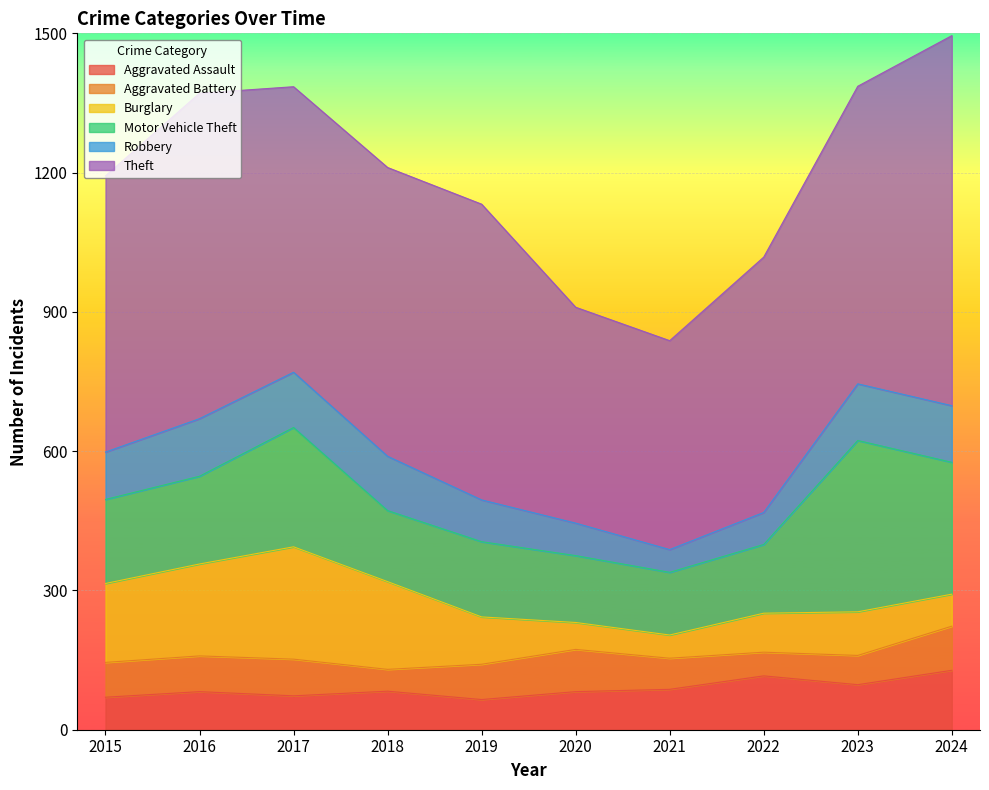

What is the difference between the maximum and second lowest values in the Theft series?

332